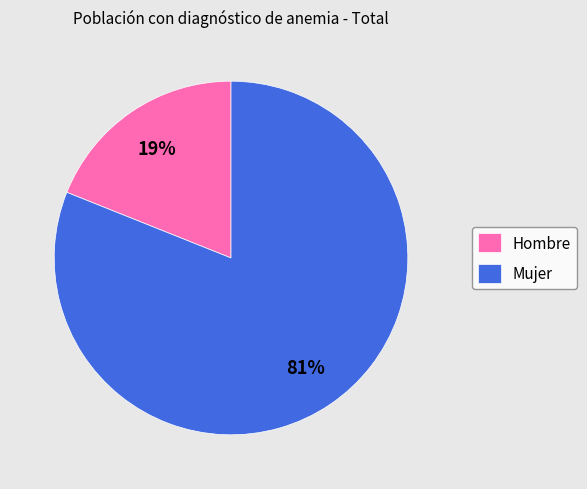

Is it true that Hombre is 19% of the pie?

True